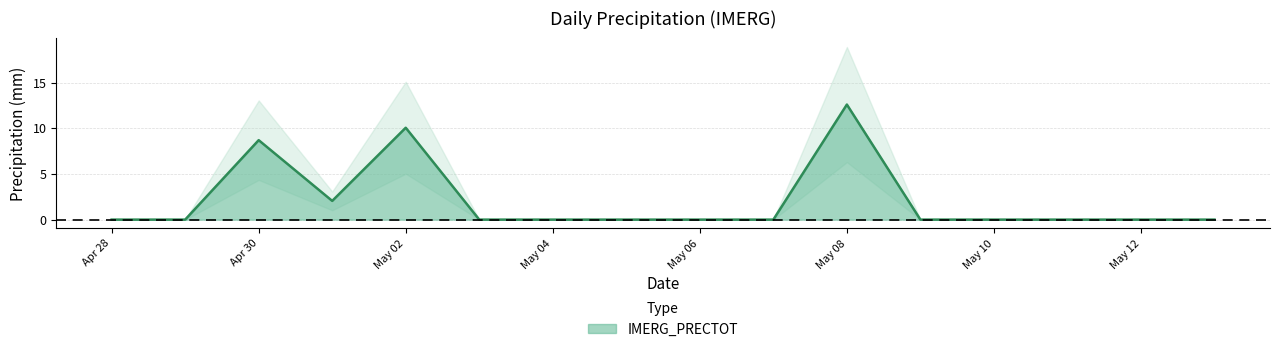

At which label is IMERG_PRECTOT closest to 6?

Apr 30